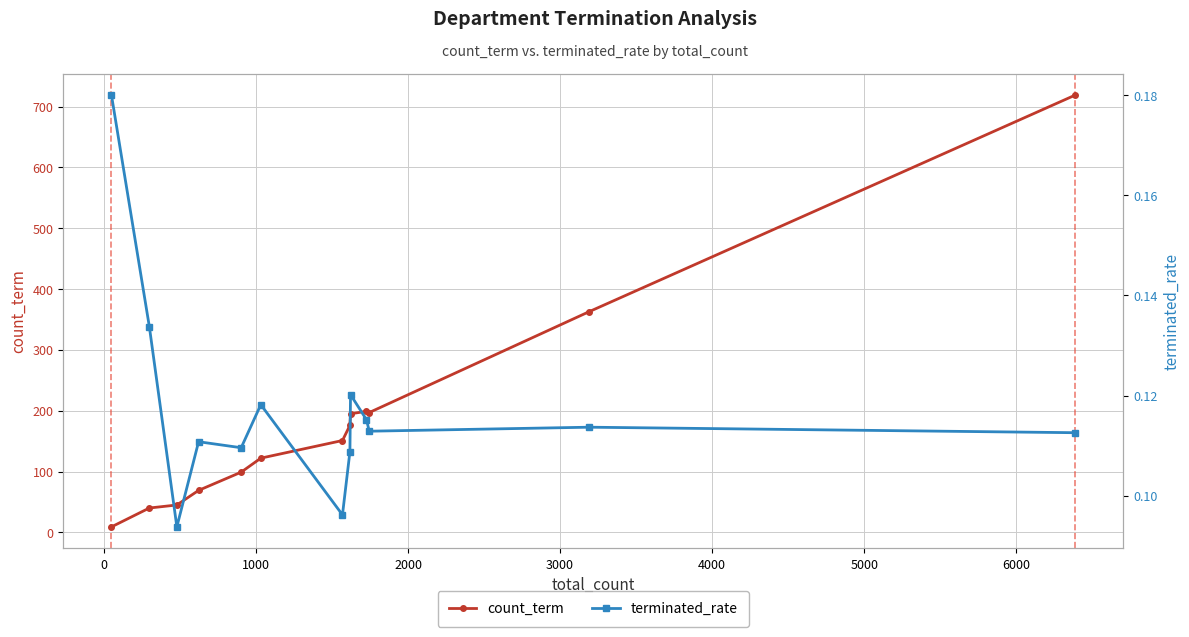

What is the highest value of the count_term series?

719